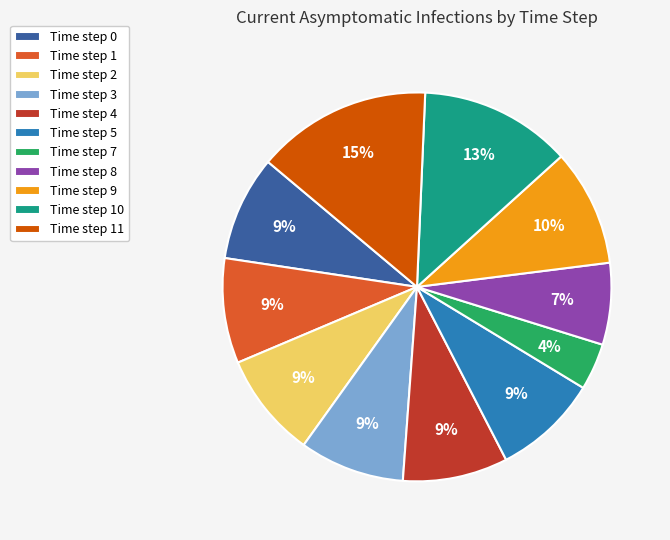

The Time step 0 slice represents 9% of the pie. True or false?

True